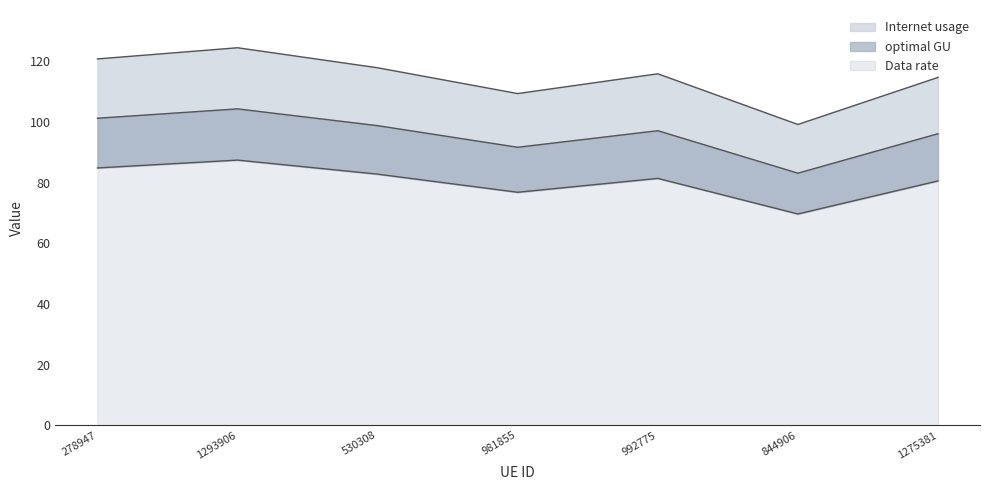

Which series has the widest spread of values?

Internet usage